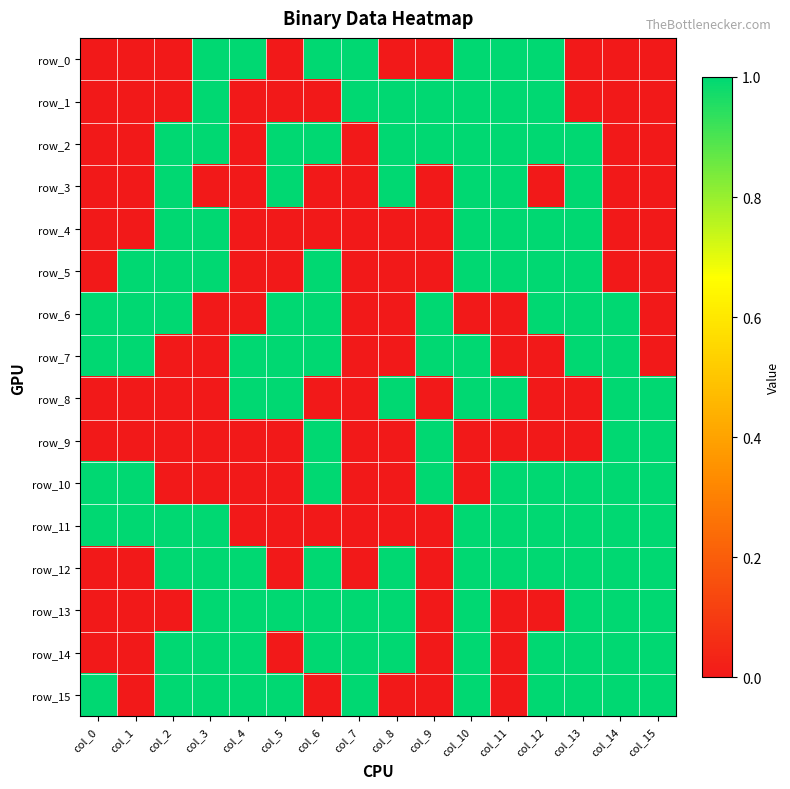

Is the value of row_15 at col_11 greater than the value of row_3 at col_4?

No